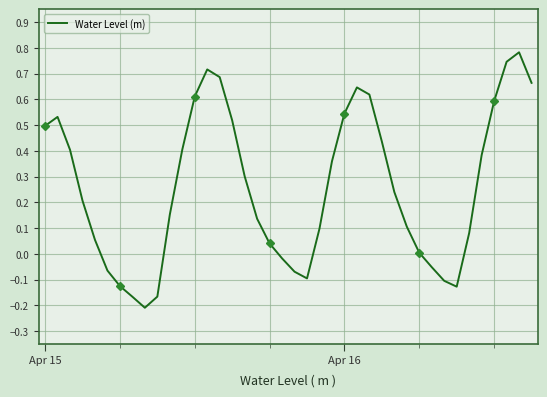

What is the greatest value displayed?

0.8